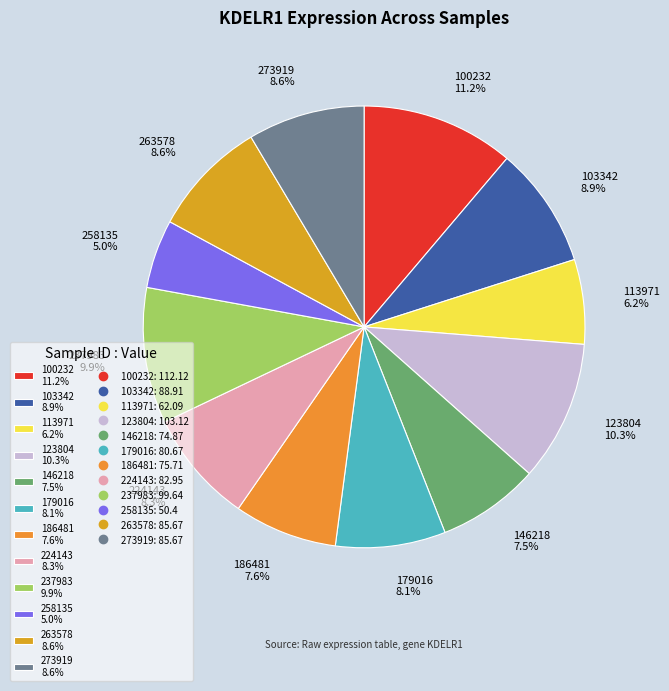

Is there any slice that represents more than half of the pie?

No